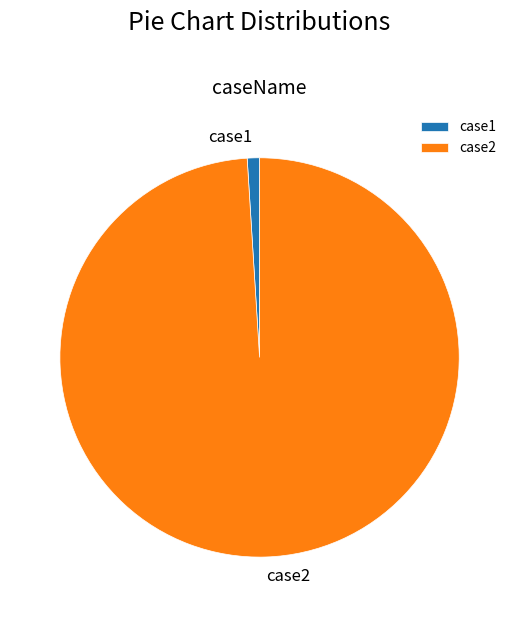

Combined, do case1 and case2 account for over 50%?

Yes